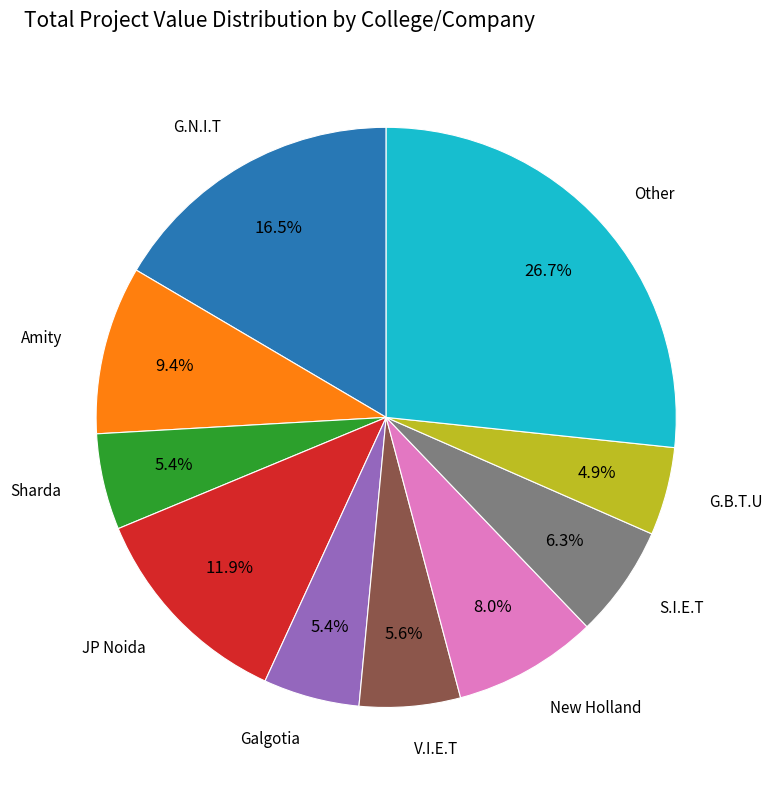

Is there any slice that represents more than half of the pie?

No